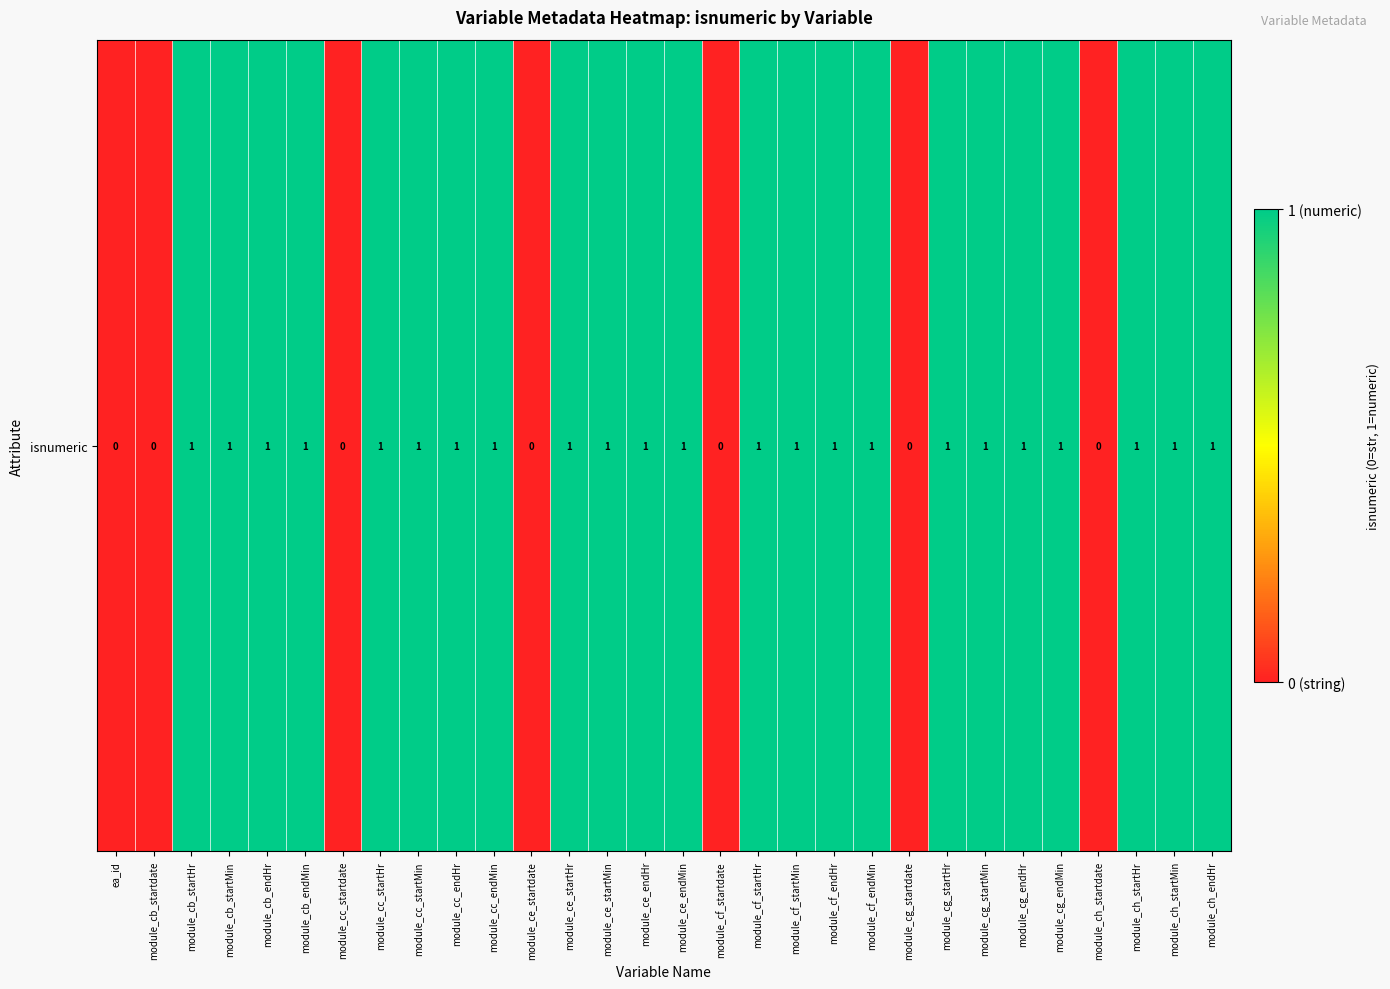

At which category does the chart reach its peak across all series?

module_cb_startHr